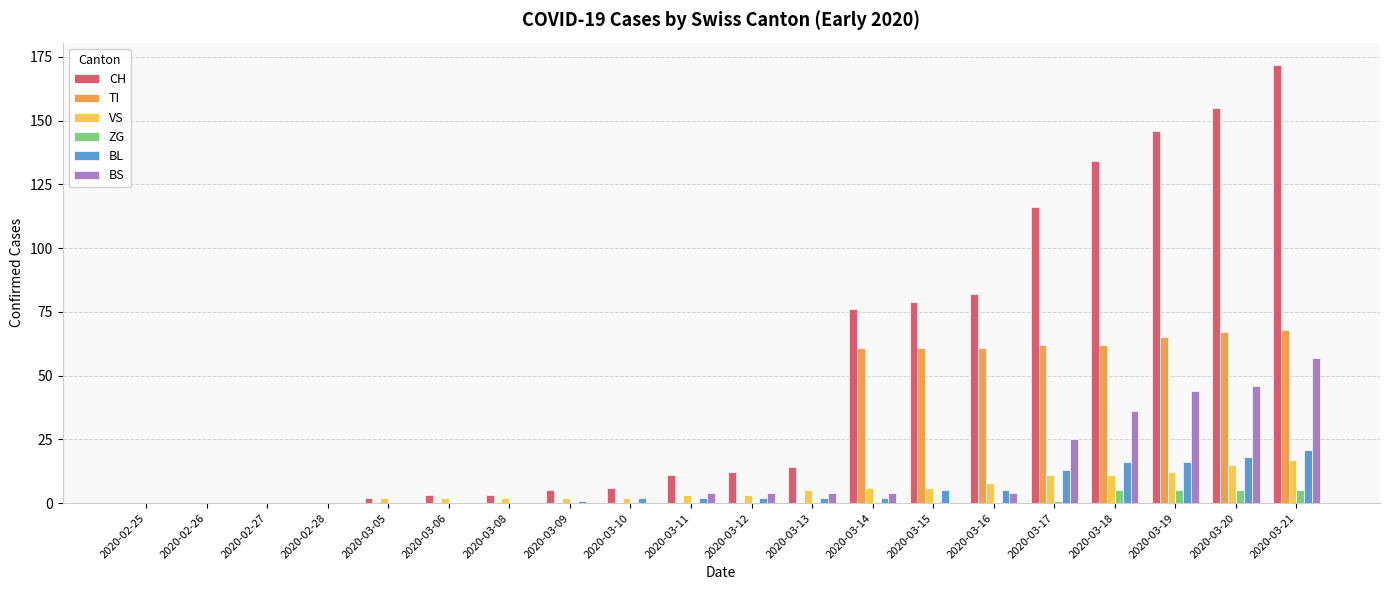

Count the number of categories in the chart.

20